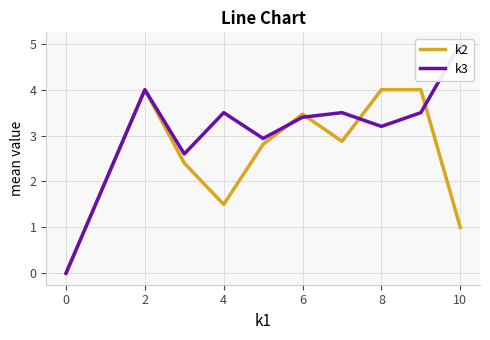

The k2 series shows 4.0 at 8. True or false?

True